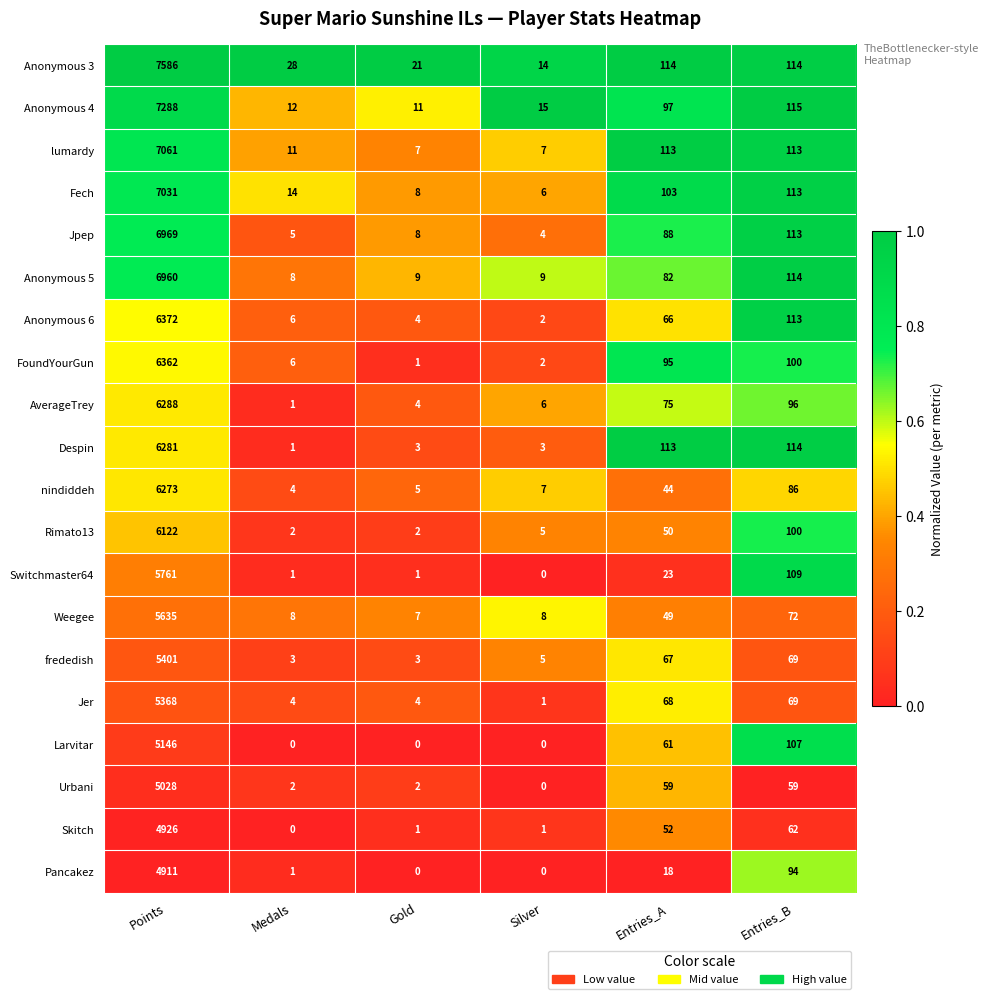

The Anonymous 5 series shows 114 at Entries_B. True or false?

True